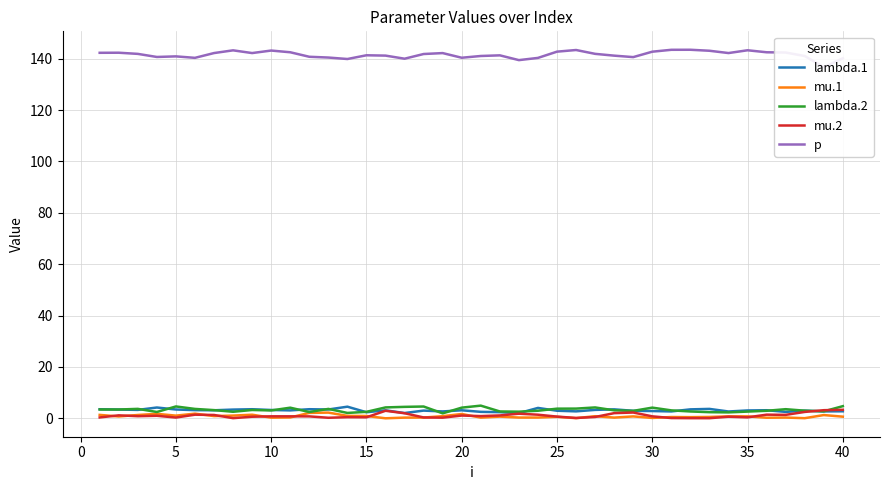

How many lines are shown in the chart?

5